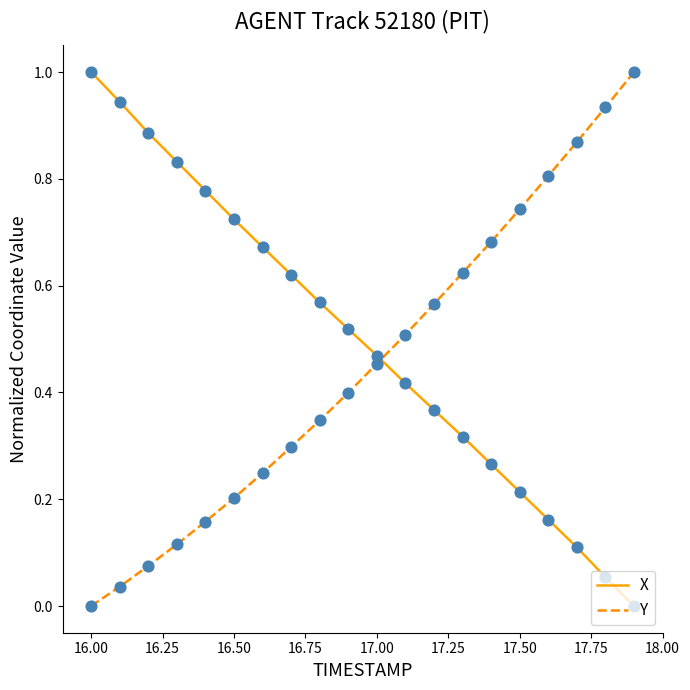

What is the difference between the maximum and minimum values in the Y series?

1.0